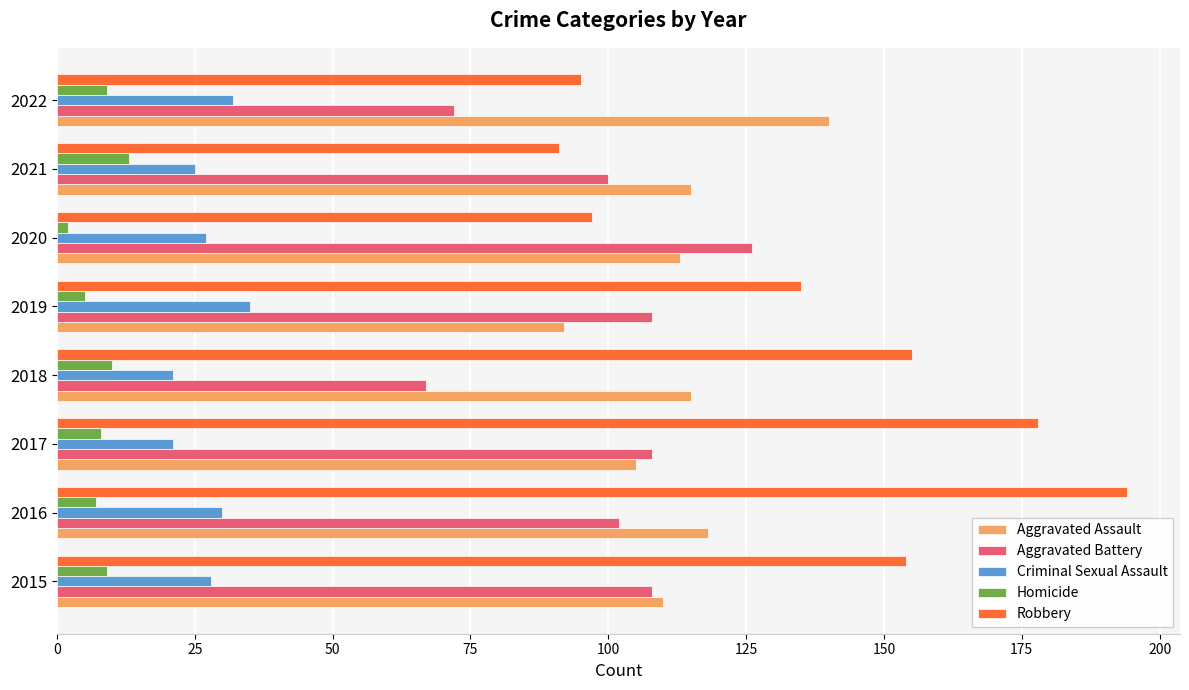

What is the maximum value shown in the chart?

194